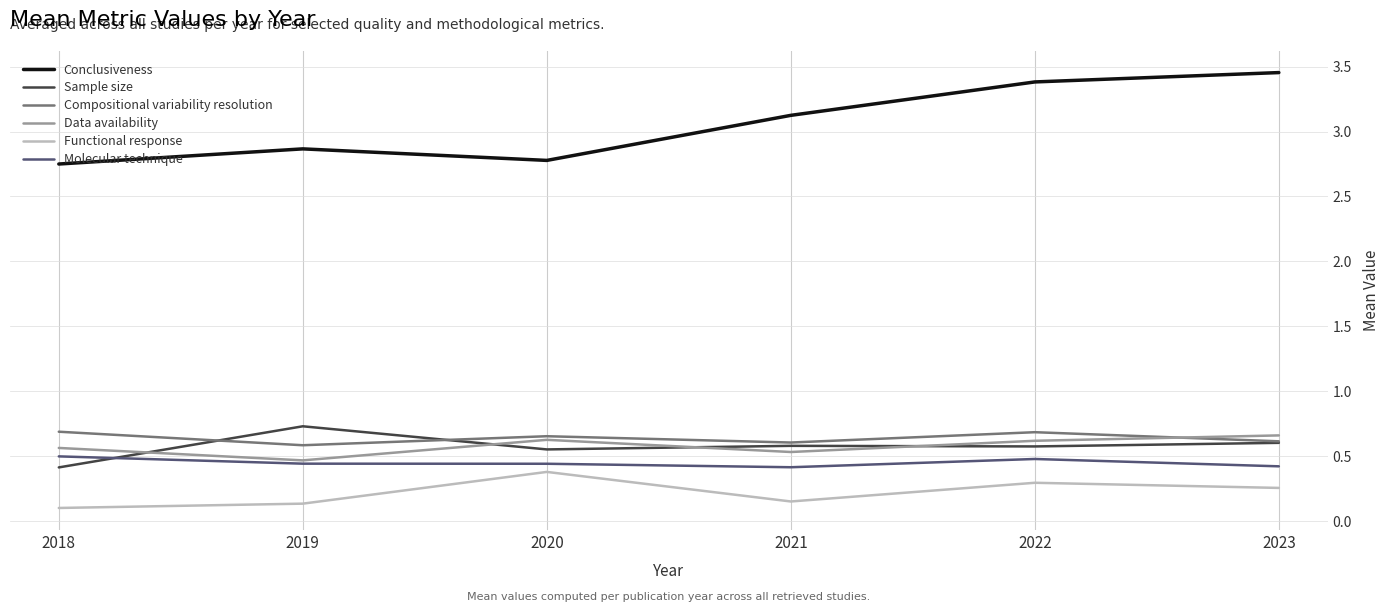

At which label is Data availability closest to 0?

2019